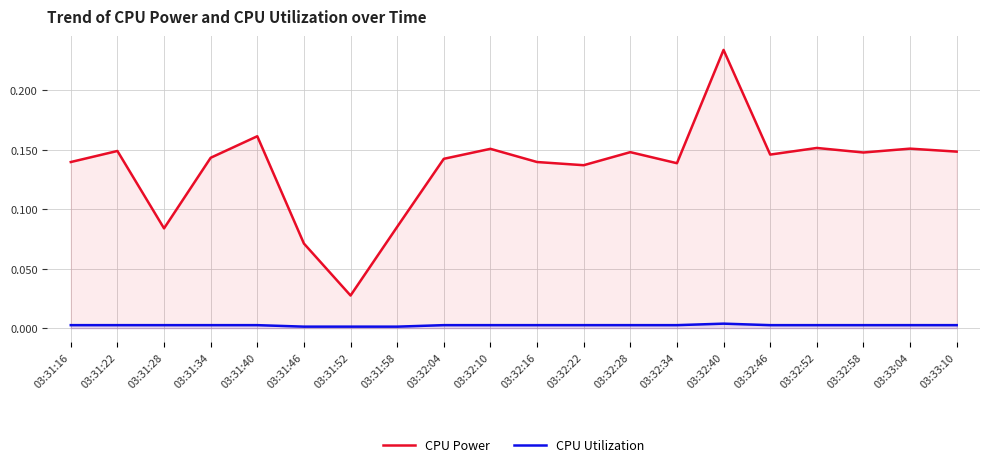

Which series has the largest range (max minus min)?

CPU Power